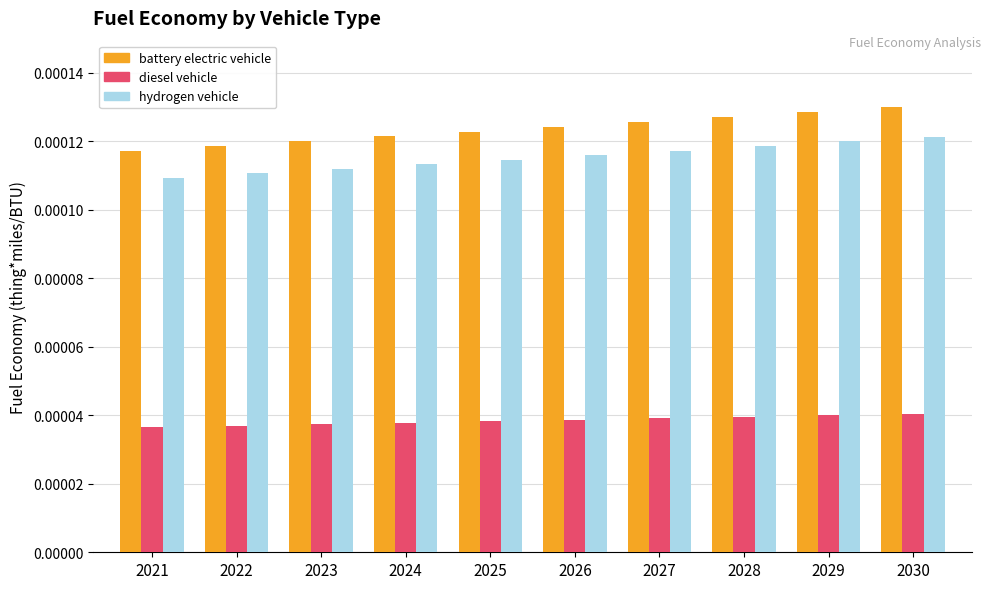

List the series in order of their peak value, lowest first.

diesel vehicle, hydrogen vehicle, battery electric vehicle